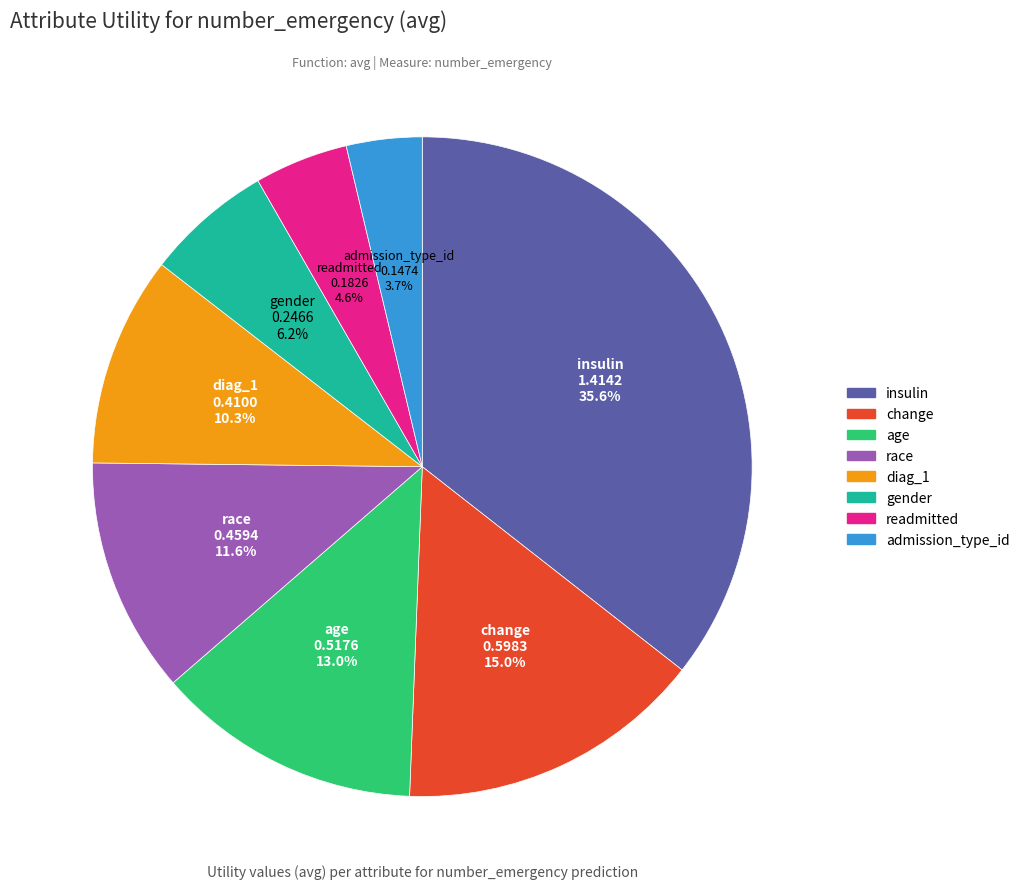

How many segments does this pie chart have?

8